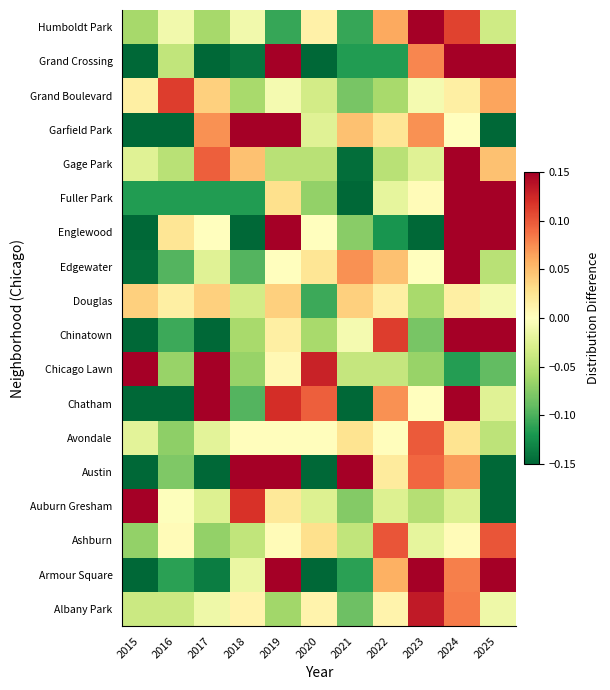

At which category does the chart reach its minimum across all series?

2015